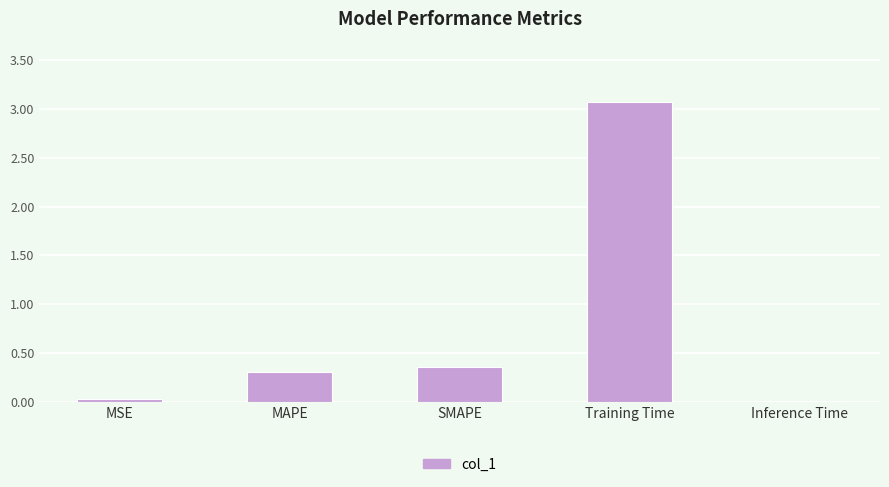

Is it true that the value at SMAPE is 0.5?

False